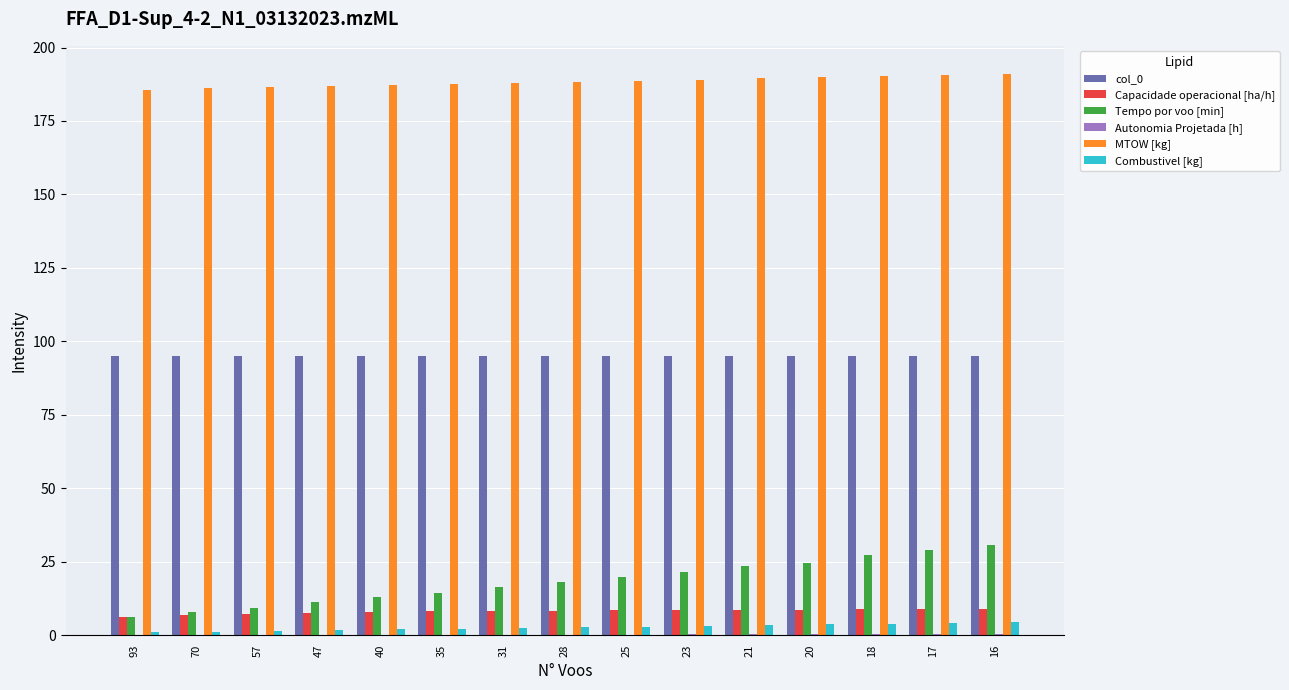

Which series has the widest spread of values?

Tempo por voo [min]